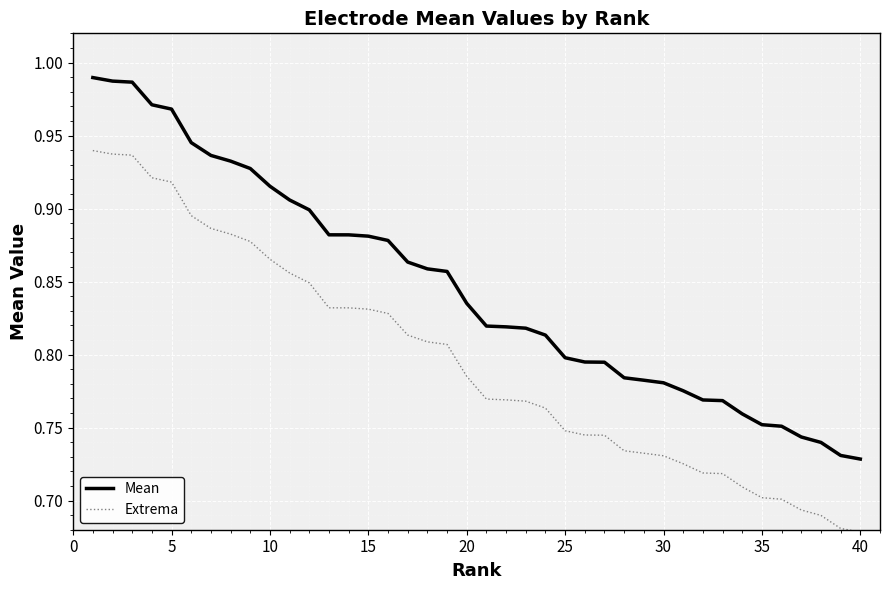

Which series has the largest total across all categories?

Mean